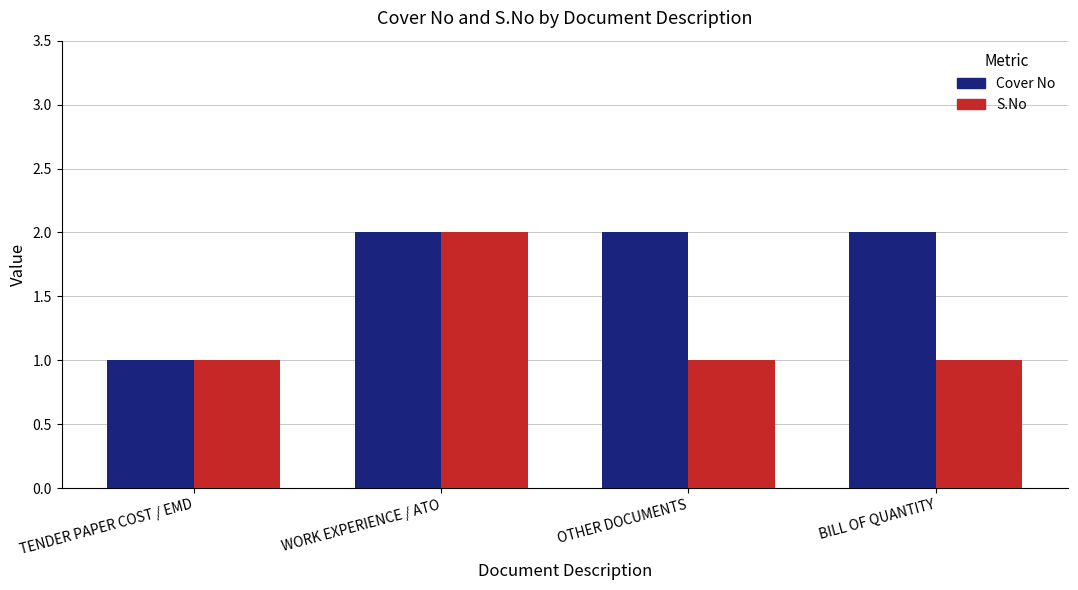

Rank the series by their average value, from highest to lowest.

Cover No, S.No